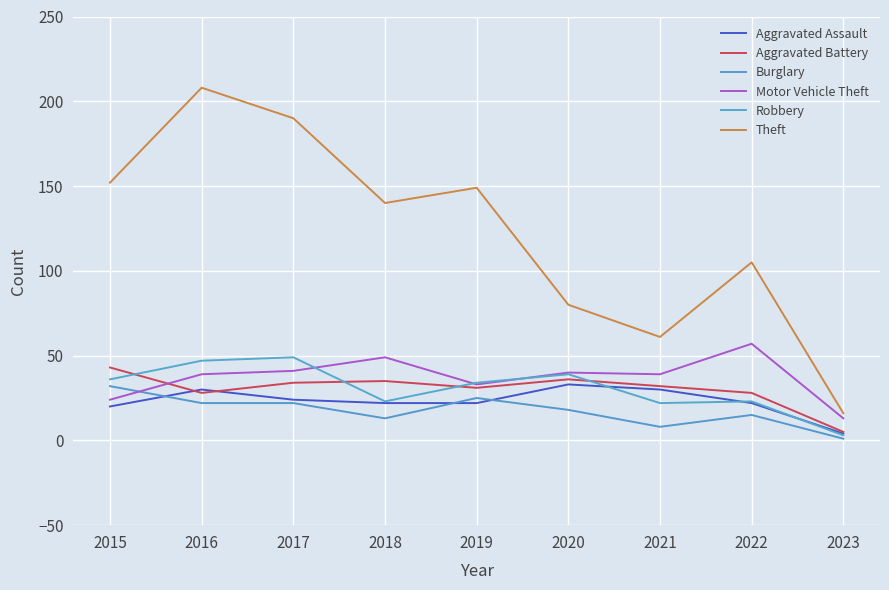

Reading right to left, transcribe all the data shown in this chart.

Aggravated Assault: 2023=4	2022=22	2021=30	2020=33	2019=22	2018=22	2017=24	2016=30	2015=20
Aggravated Battery: 2023=5	2022=28	2021=32	2020=36	2019=31	2018=35	2017=34	2016=28	2015=43
Burglary: 2023=1	2022=15	2021=8	2020=18	2019=25	2018=13	2017=22	2016=22	2015=32
Motor Vehicle Theft: 2023=13	2022=57	2021=39	2020=40	2019=33	2018=49	2017=41	2016=39	2015=24
Robbery: 2023=3	2022=23	2021=22	2020=39	2019=34	2018=23	2017=49	2016=47	2015=36
Theft: 2023=16	2022=105	2021=61	2020=80	2019=149	2018=140	2017=190	2016=208	2015=152